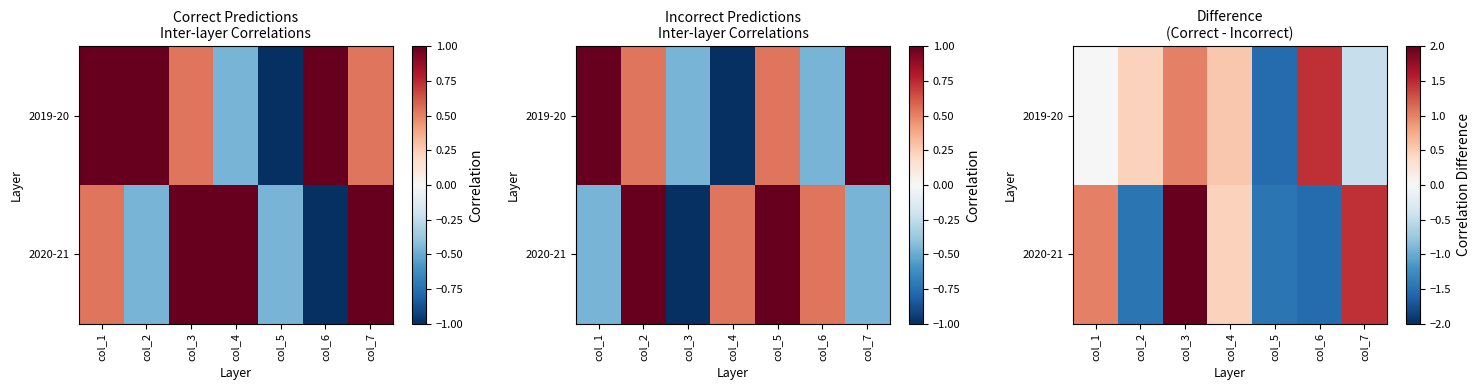

What is the total value across all series at col_6?

-0.1